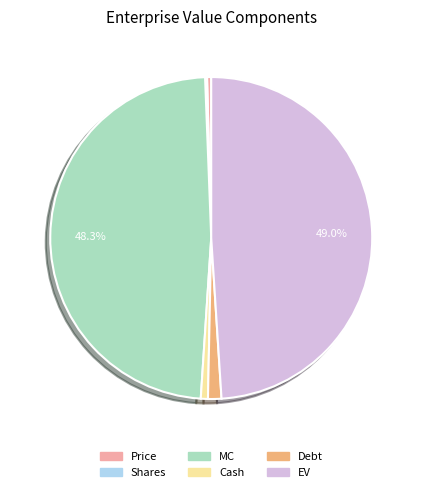

What is the ratio of the value at Cash to the value at Price?

1.7